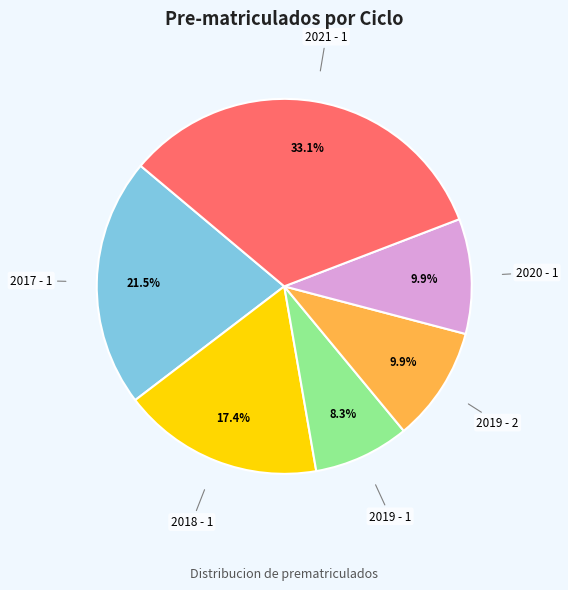

How many slices are in this pie chart?

6